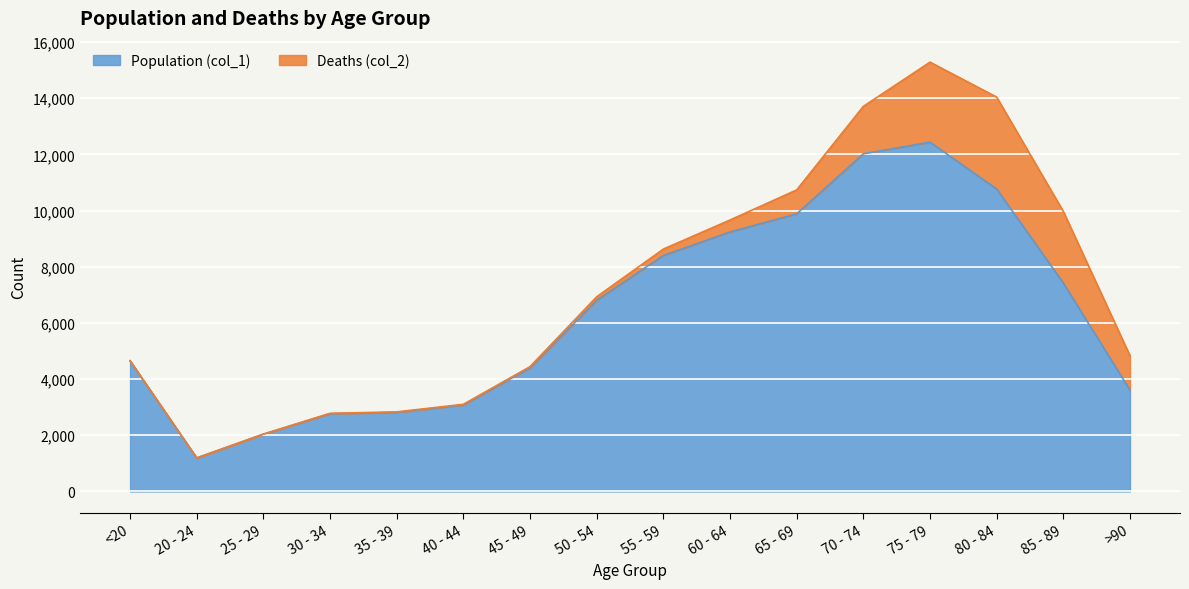

True or false: the data shows 1278 at 45 - 49.

False